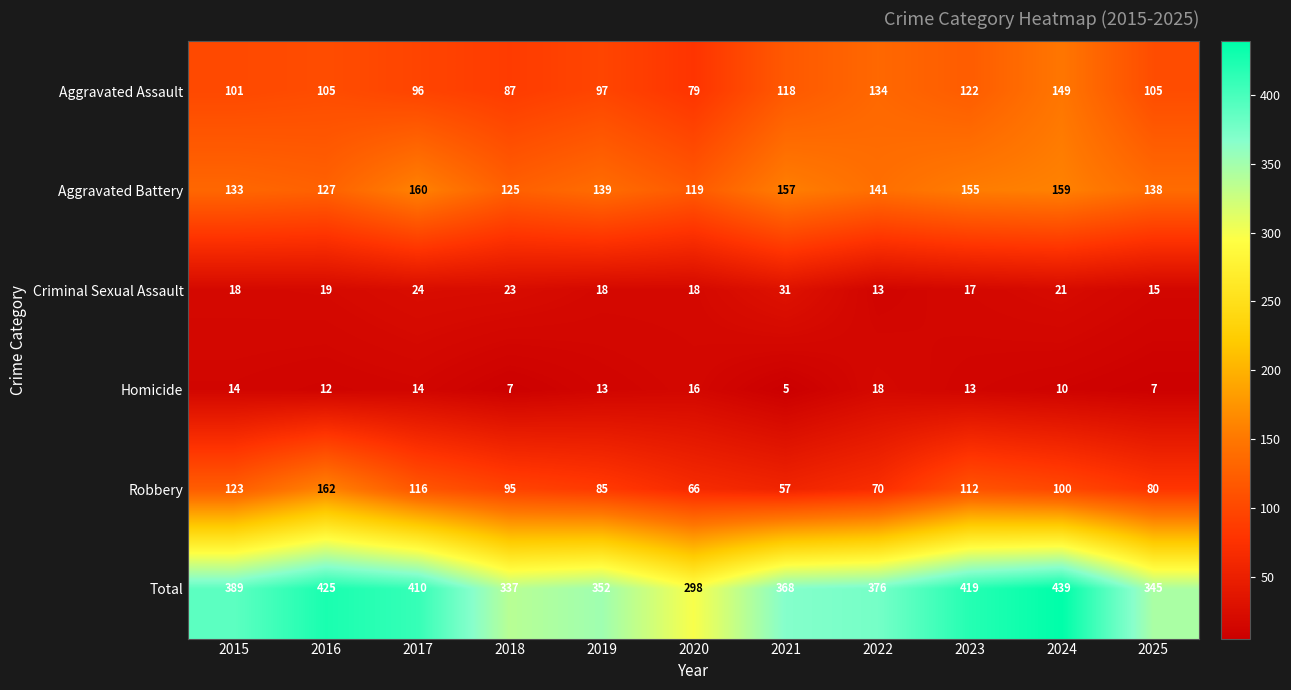

At which category is the sum across all series the highest?

2024